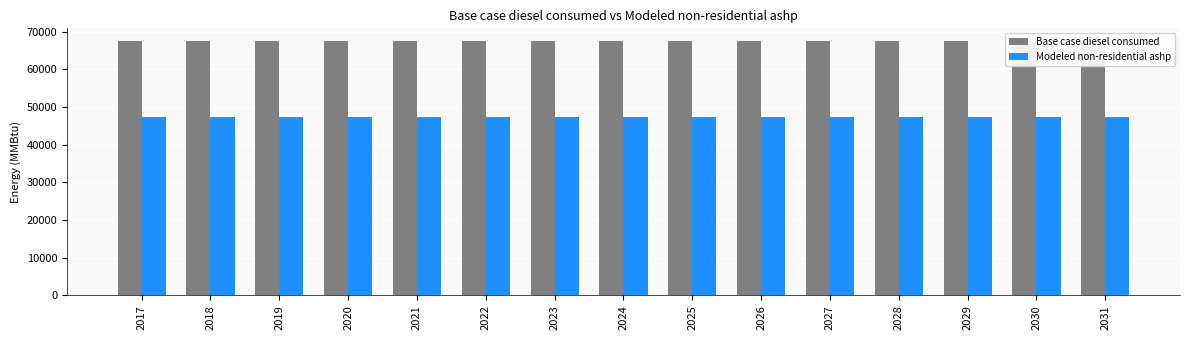

At which label is Base case diesel consumed closest to 67514?

2017